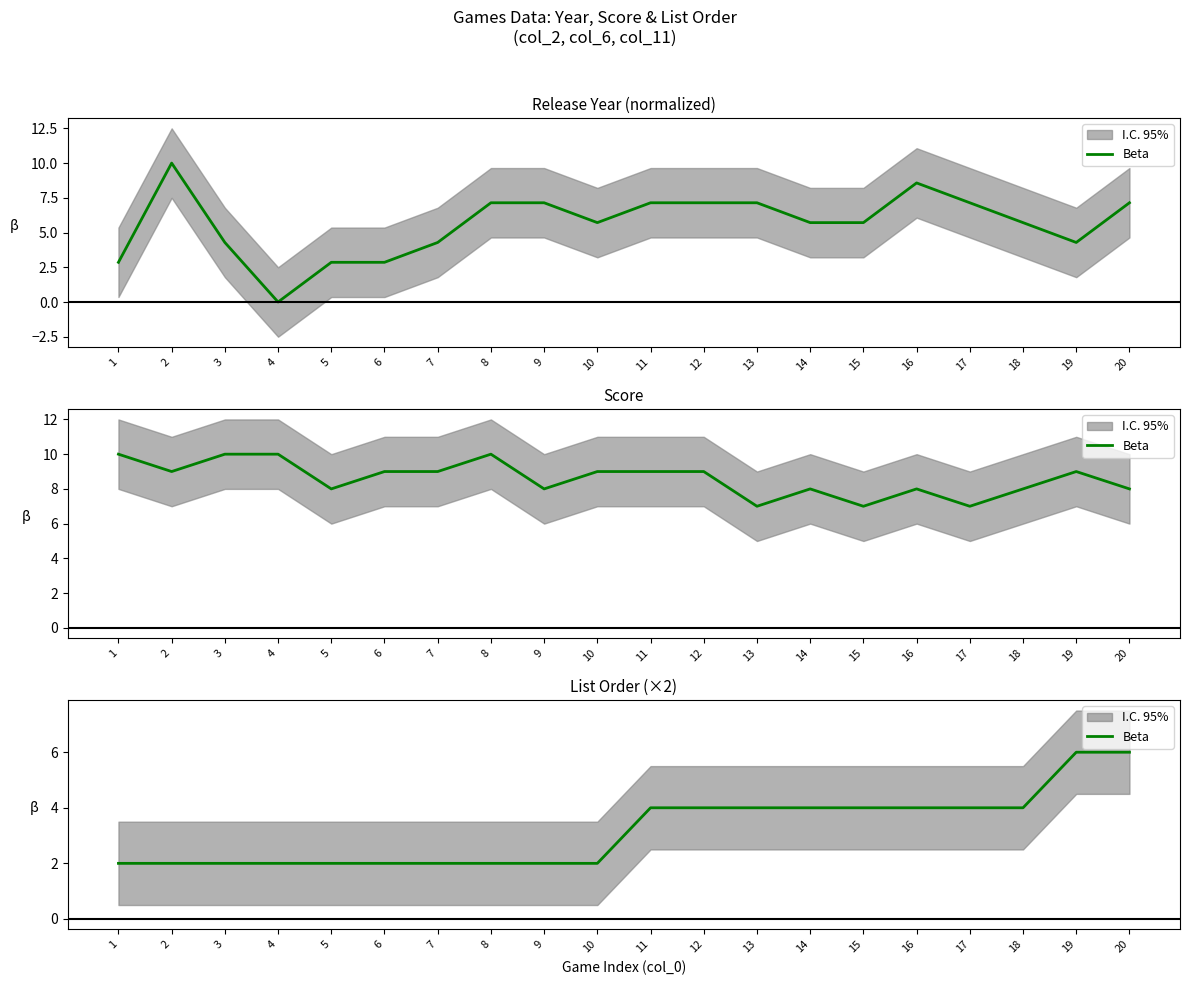

True or false: the data shows 4 at 18.

True